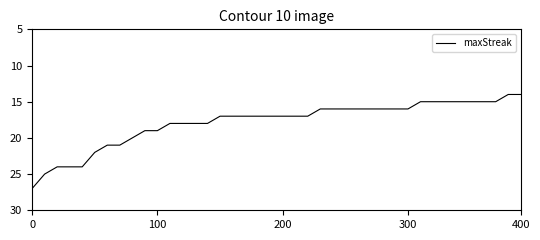

What is the smallest value displayed?

14